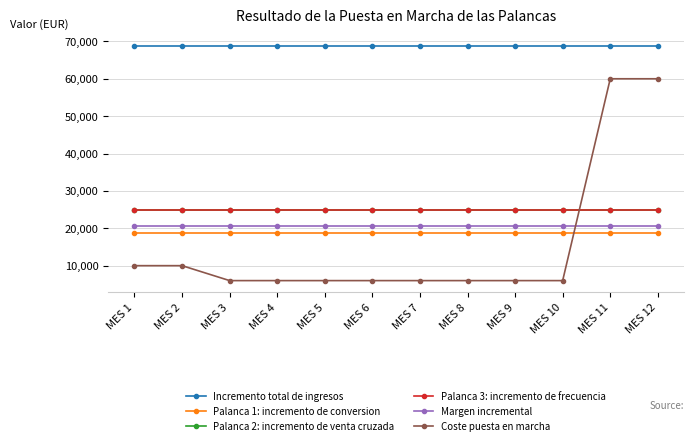

What is the total value across all series at MES 3?

164125